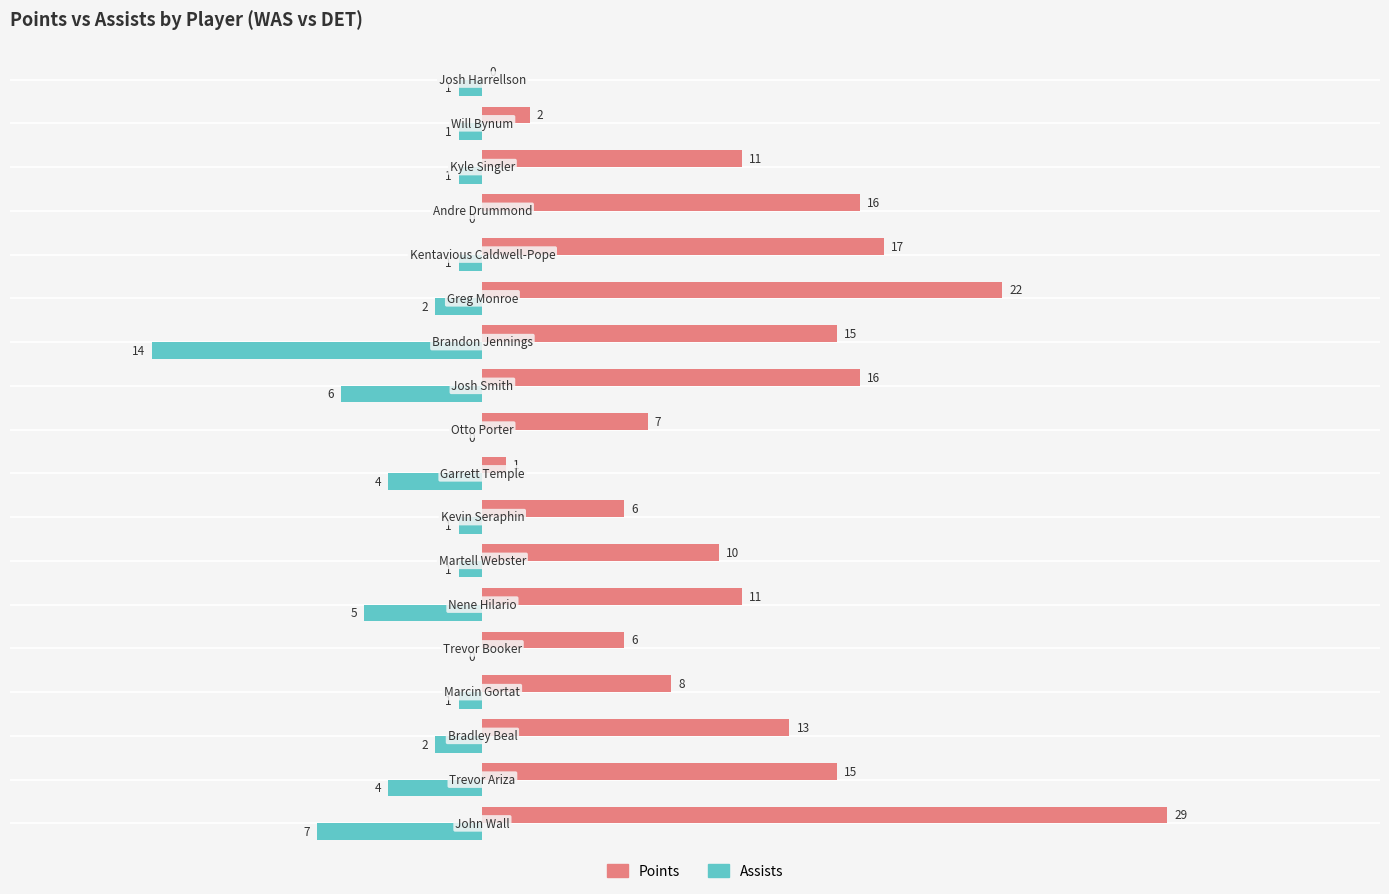

What is the maximum value shown in the chart?

29